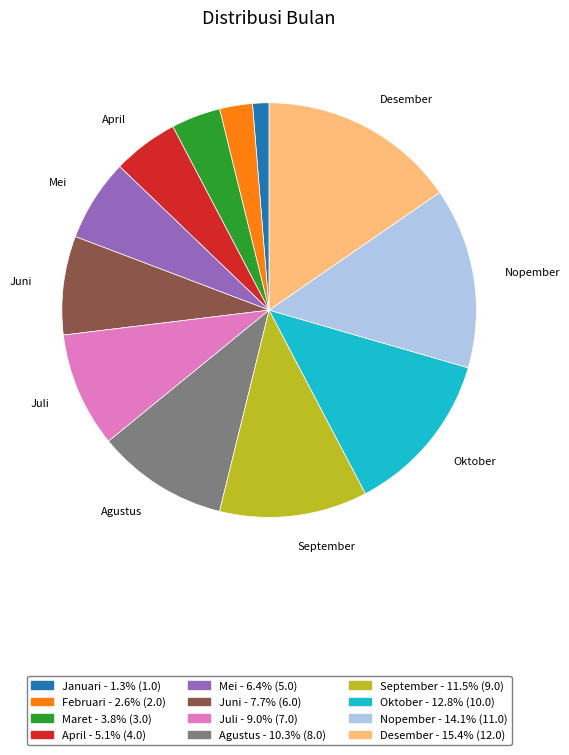

Does any single category account for the majority?

No